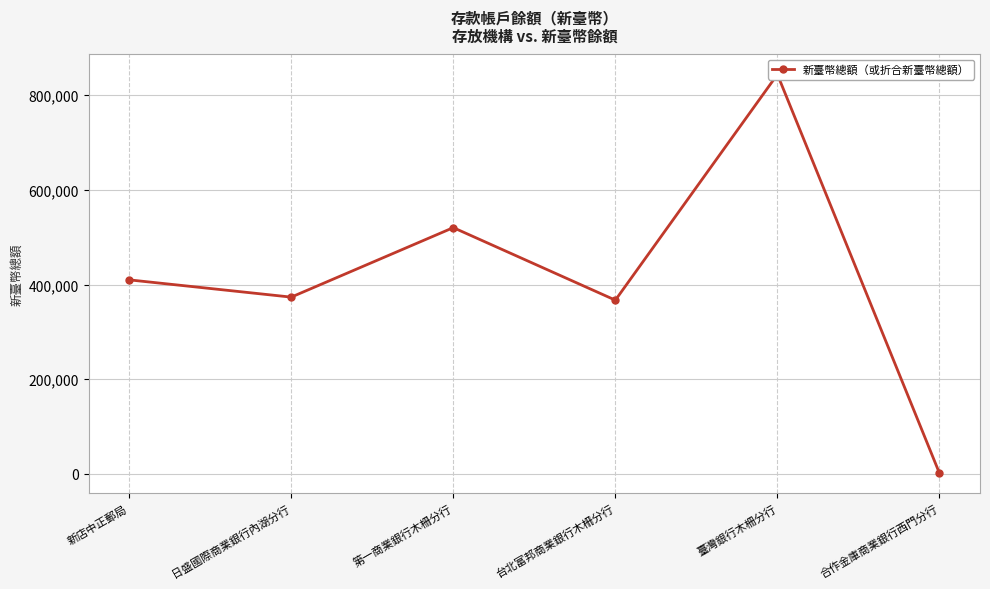

Where is the data nearest to the value 422611?

新店中正郵局